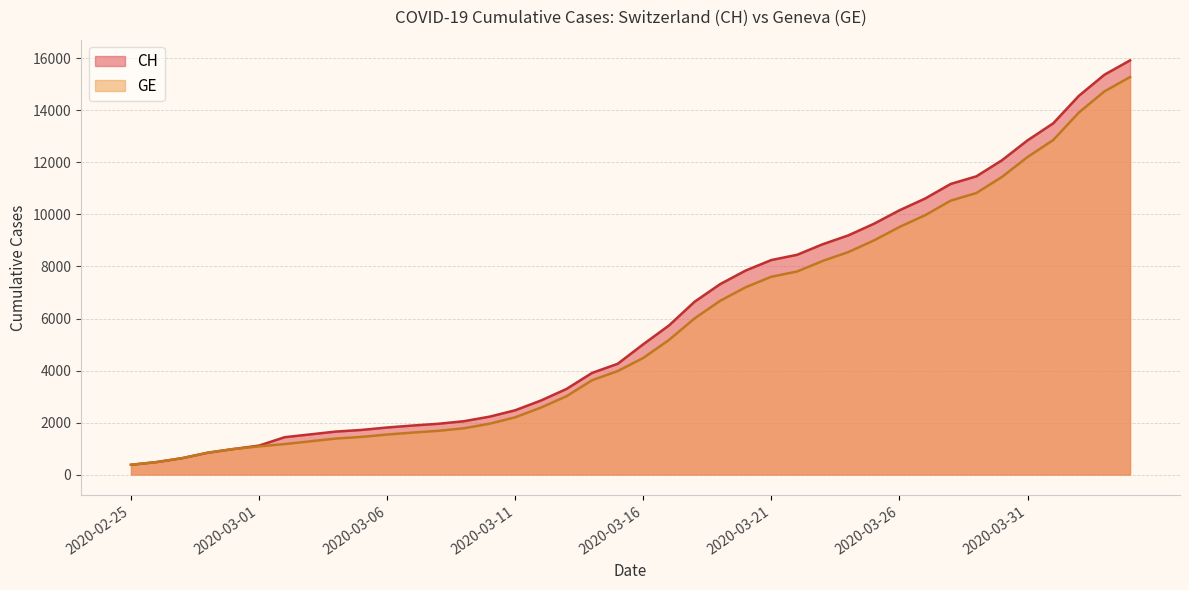

What is the value of the GE point at the 28th from the left?

8213